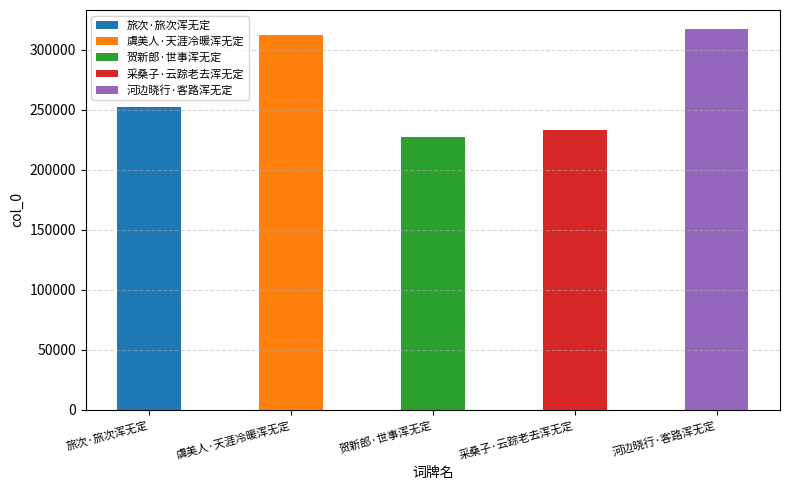

What is the difference between the maximum and minimum values?

90294